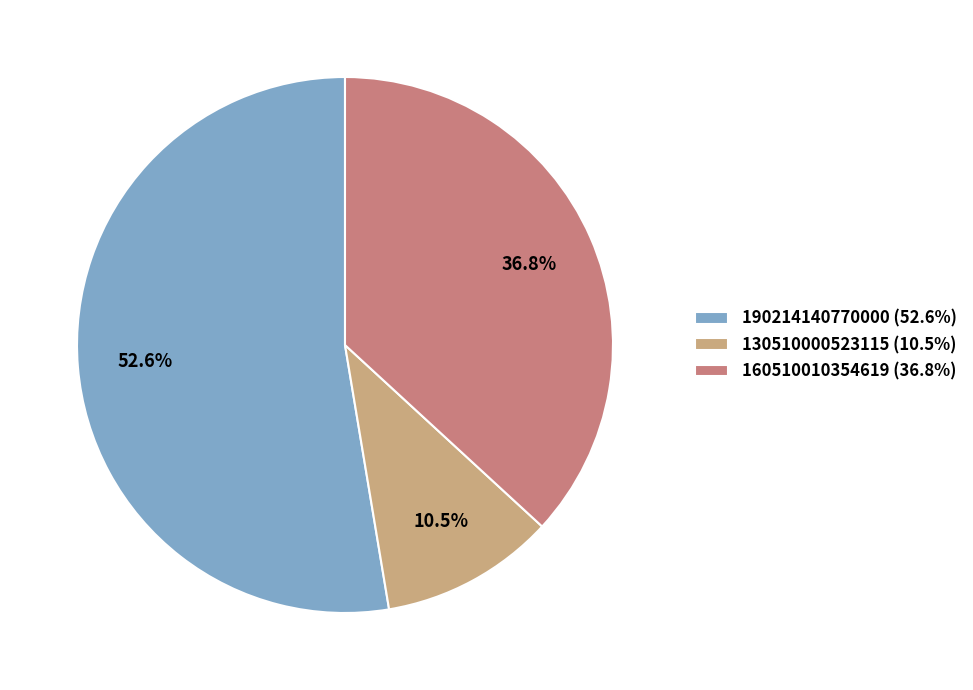

Is there any slice that represents more than half of the pie?

Yes